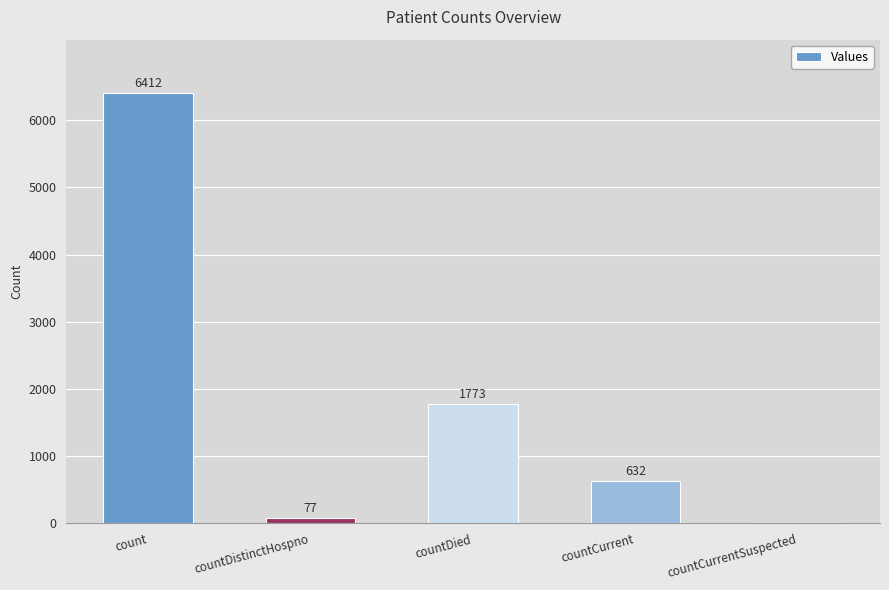

What is the sum of the values at countDied and countCurrentSuspected?

1773